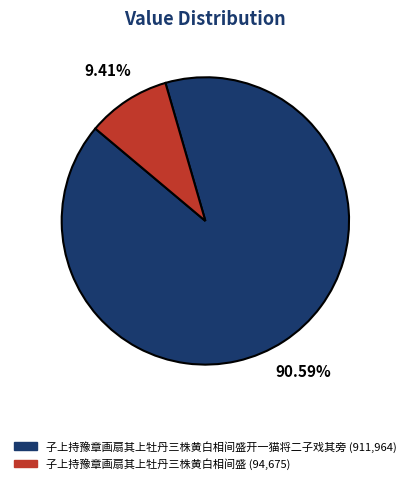

Is there a majority slice in this chart?

Yes